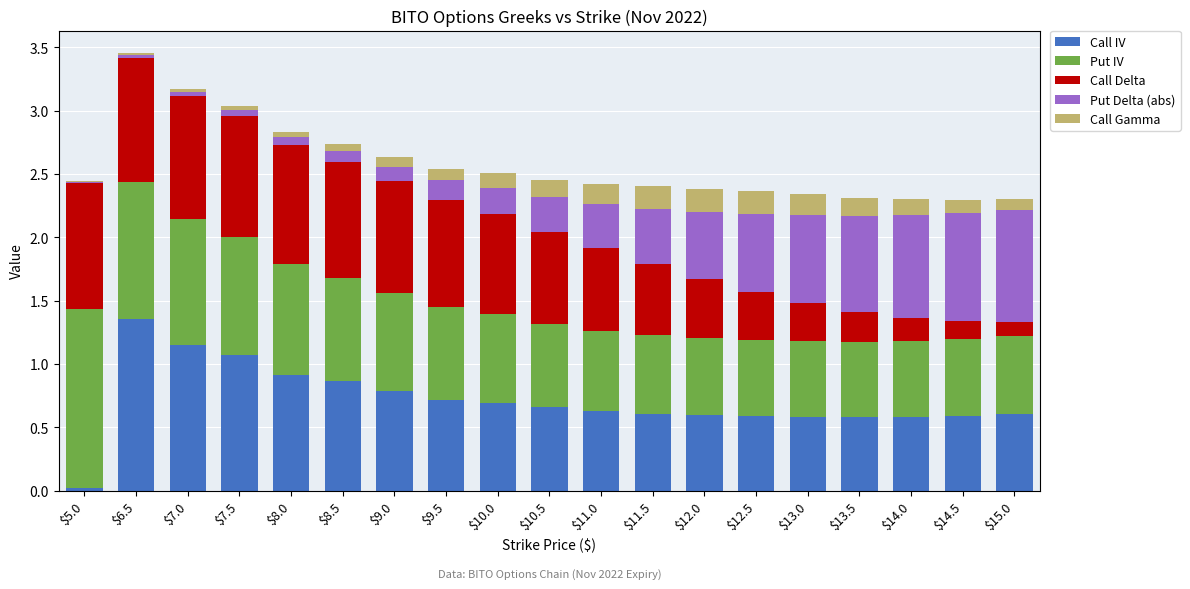

The value of Call IV at $12.0 is 0.6. True or false?

True